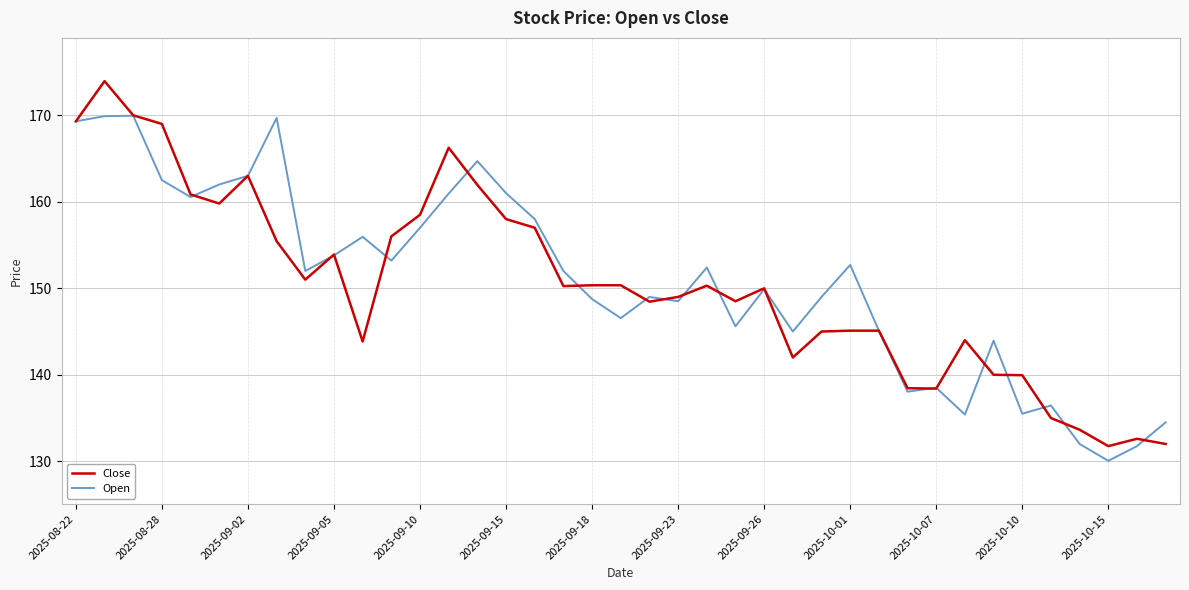

What is the sum of all Open values?

5884.1